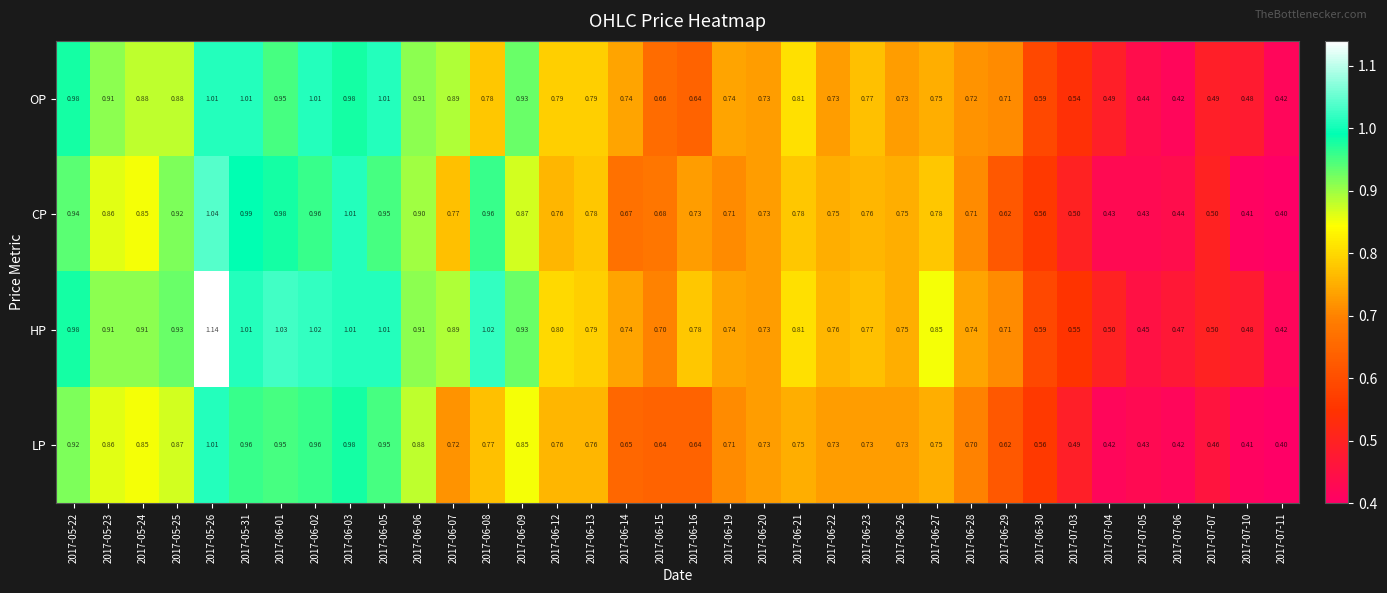

At 2017-06-28, list the series in order from largest to smallest.

HP, OP, CP, LP